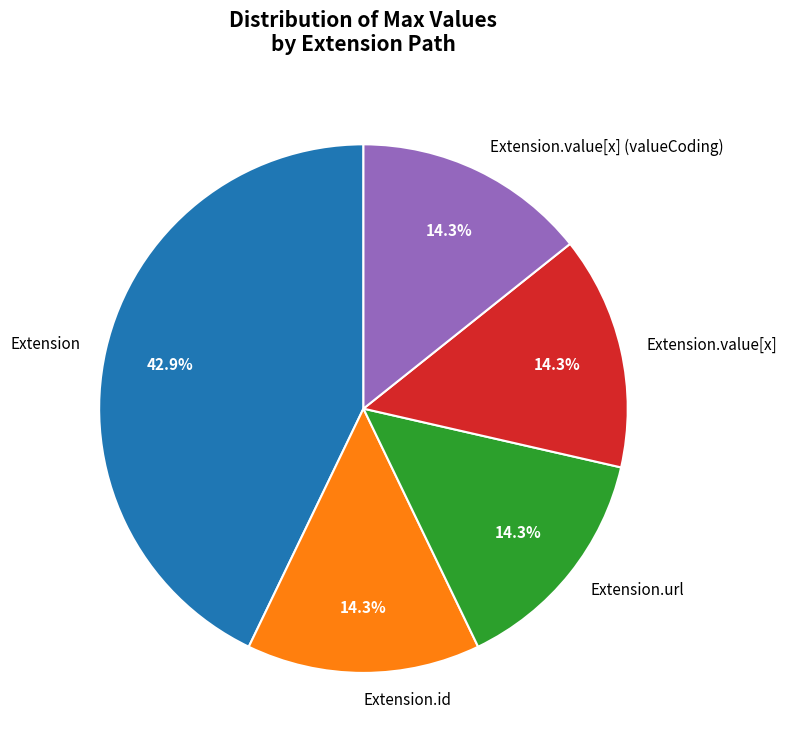

How many segments does this pie chart have?

5